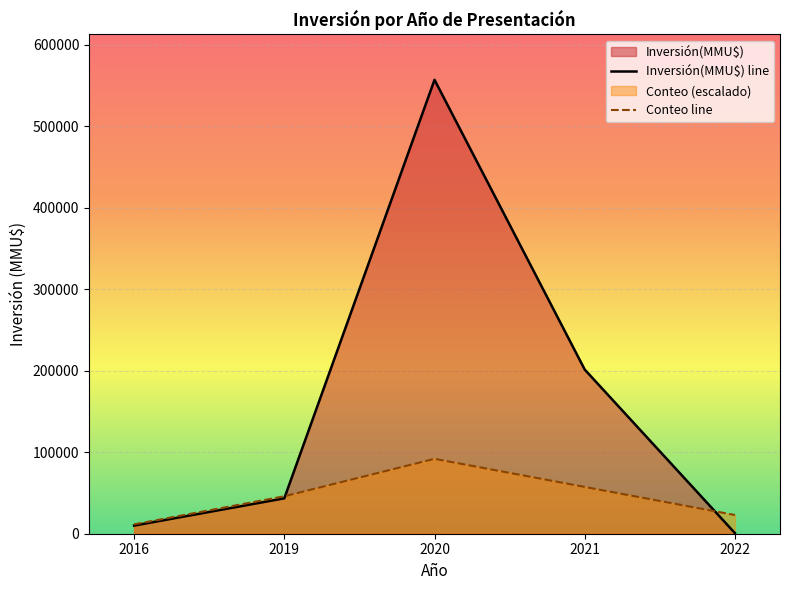

How many series are shown in this chart?

2